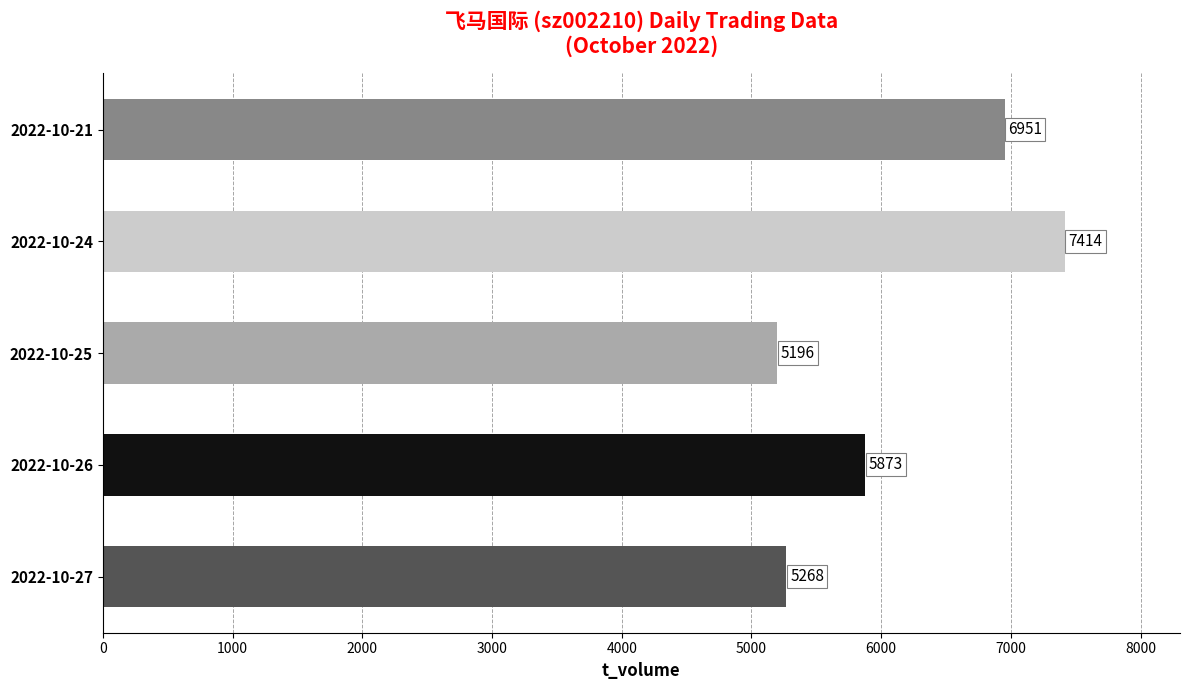

How many values are below 5873?

2